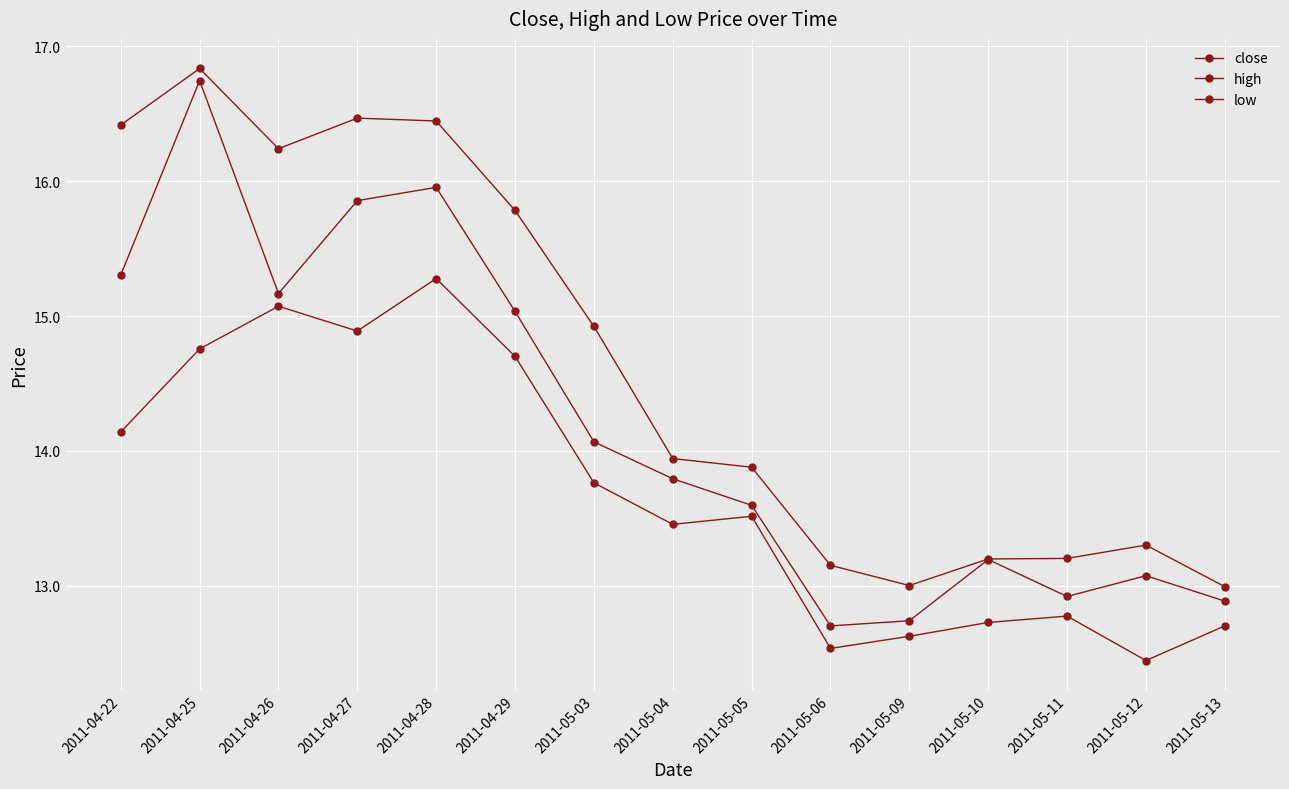

In high, how many points are lower than both neighbors (excluding endpoints)?

2